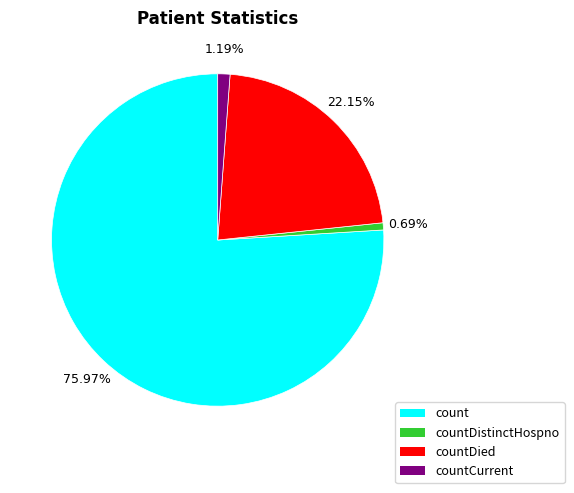

What is the largest slice in the pie chart?

count